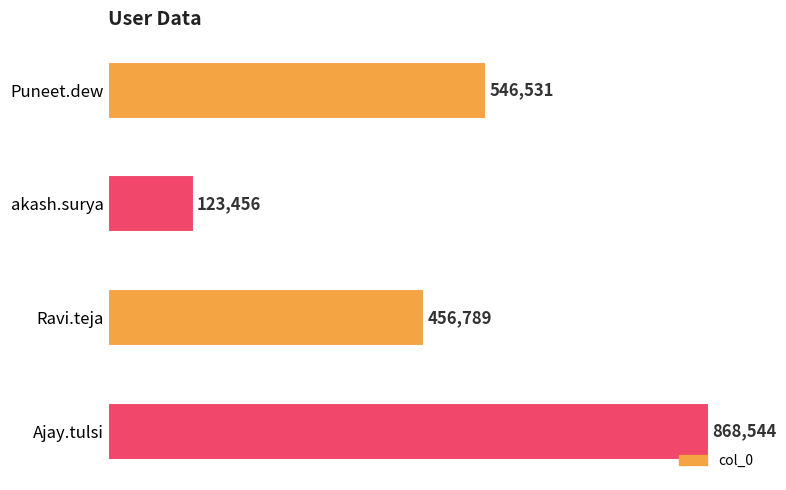

Count the values in the range 456789 to 868544.

3